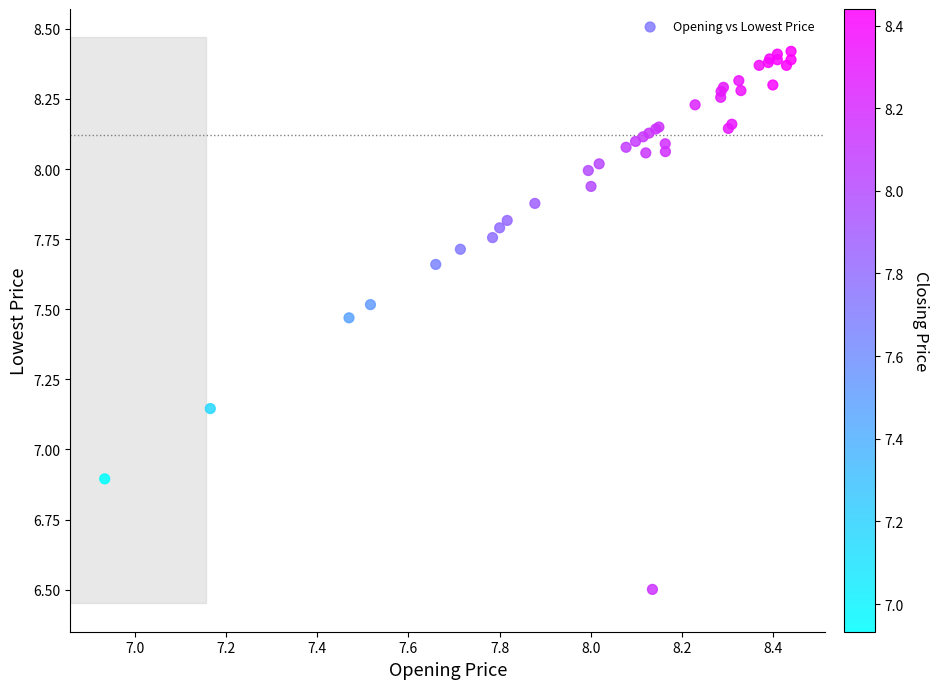

What Y value in the scatter plot is closest to 7?

6.9